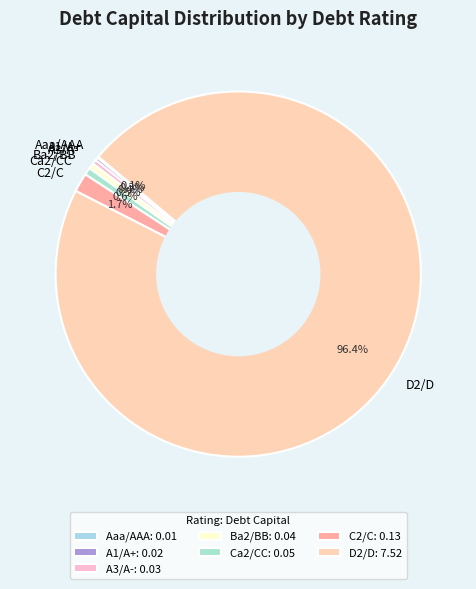

What percentage is the D2/D slice, to the nearest percent?

96%